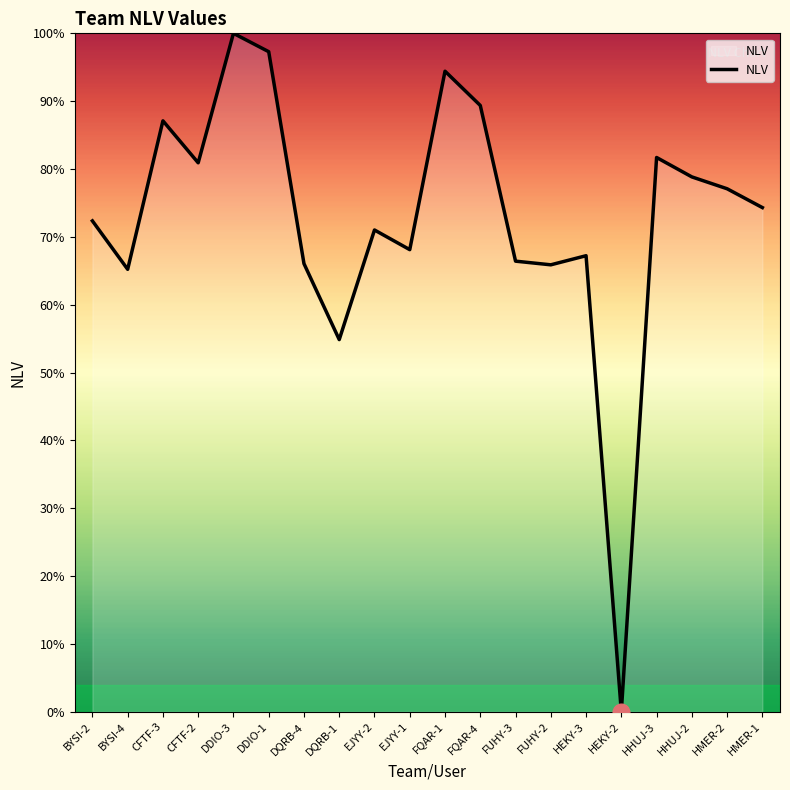

Which category has the highest value across all series?

DDIO-3